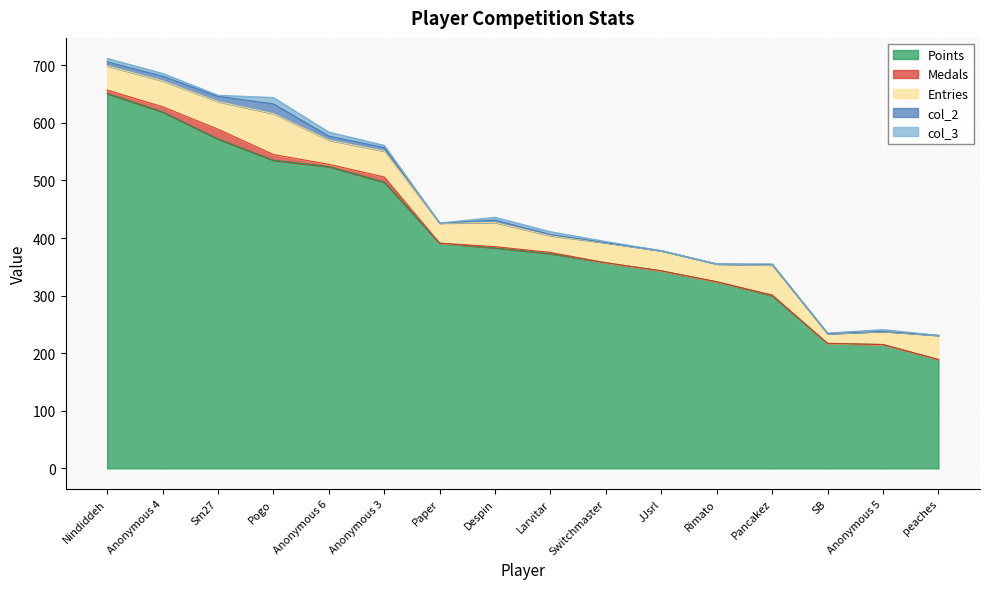

Is it true that Points equals 189 at peaches?

True